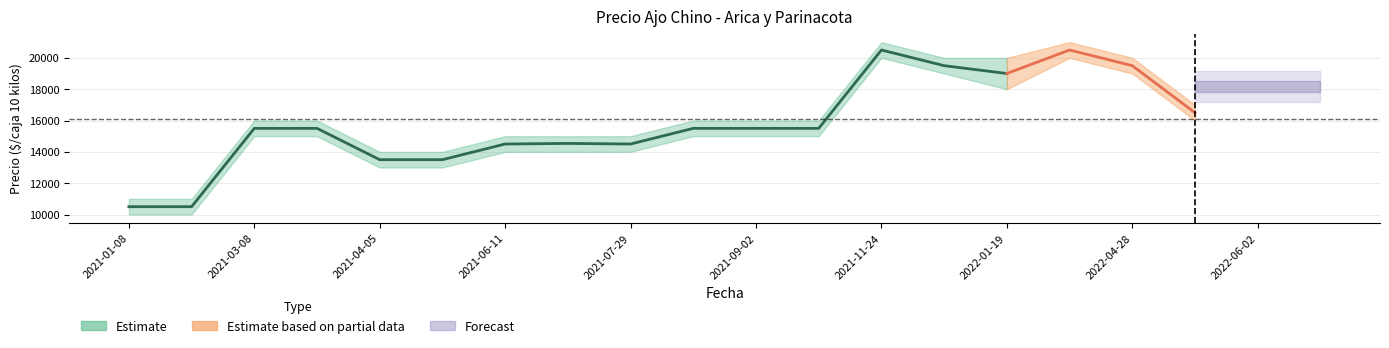

How many lines are shown in the chart?

3